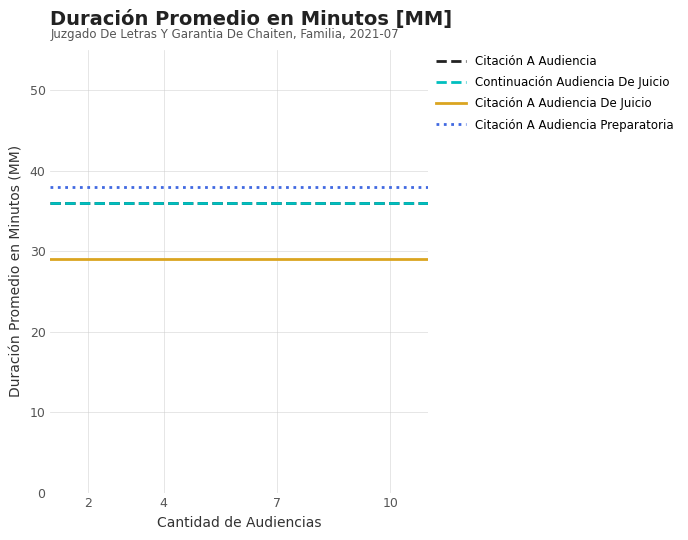

Is this an area chart (filled region under the line)?

No